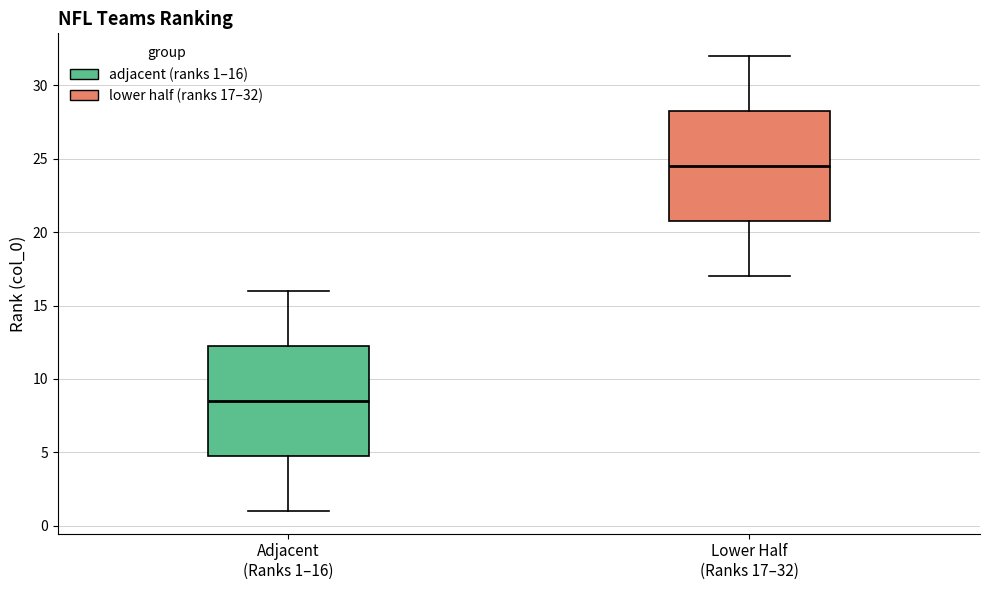

Reading left to right, transcribe this box plot: for each box, give where its median line is, the range the box spans, and where its two whiskers end, as read against the y-axis. The values are not printed on the chart, so give them approximately, as read against the axis.

Adjacent (Ranks 1–16): median 8.5, box 5.0 to 12.5, whiskers 1.0 to 16.0
Lower Half (Ranks 17–32): median 24.5, box 21.0 to 28.5, whiskers 17.0 to 32.0